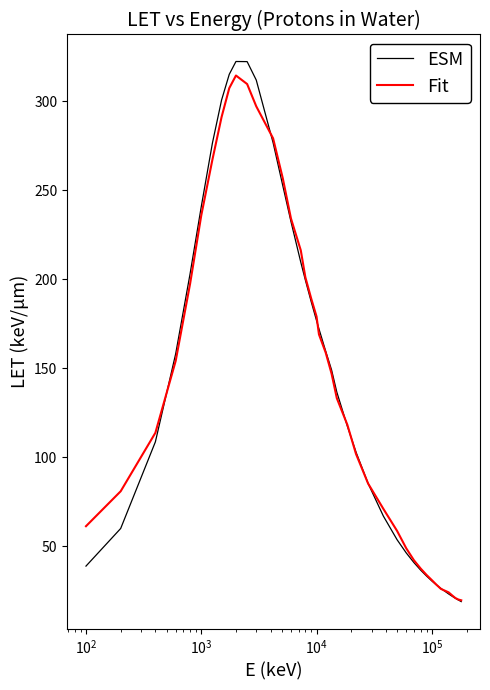

List the series in order of their peak value, lowest first.

Fit, ESM